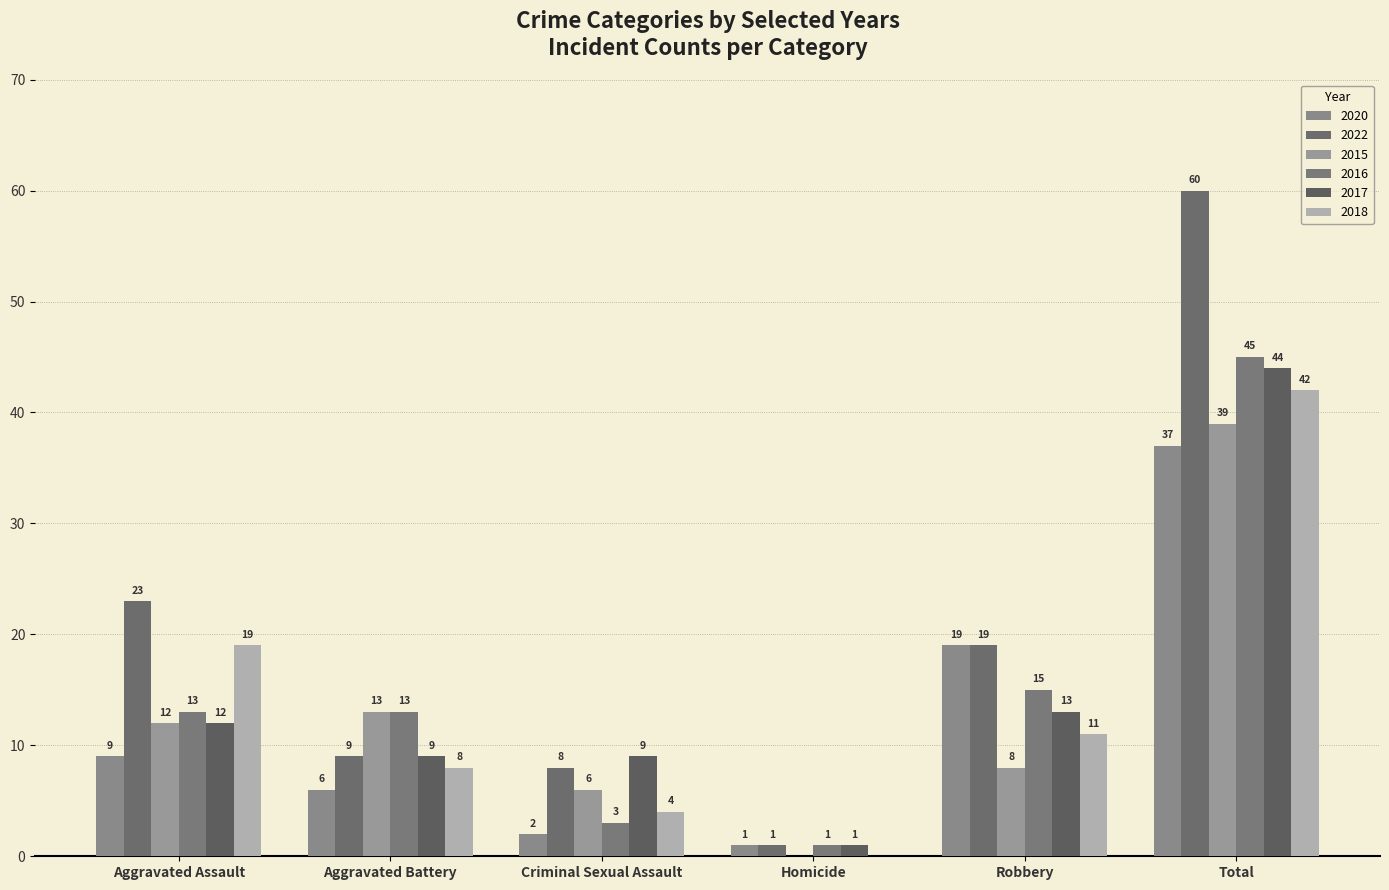

Reading right to left, extract all data points from this chart.

2020: Total=37	Robbery=19	Homicide=1	Criminal Sexual Assault=2	Aggravated Battery=6	Aggravated Assault=9
2022: Total=60	Robbery=19	Homicide=1	Criminal Sexual Assault=8	Aggravated Battery=9	Aggravated Assault=23
2015: Total=39	Robbery=8	Homicide=0	Criminal Sexual Assault=6	Aggravated Battery=13	Aggravated Assault=12
2016: Total=45	Robbery=15	Homicide=1	Criminal Sexual Assault=3	Aggravated Battery=13	Aggravated Assault=13
2017: Total=44	Robbery=13	Homicide=1	Criminal Sexual Assault=9	Aggravated Battery=9	Aggravated Assault=12
2018: Total=42	Robbery=11	Homicide=0	Criminal Sexual Assault=4	Aggravated Battery=8	Aggravated Assault=19